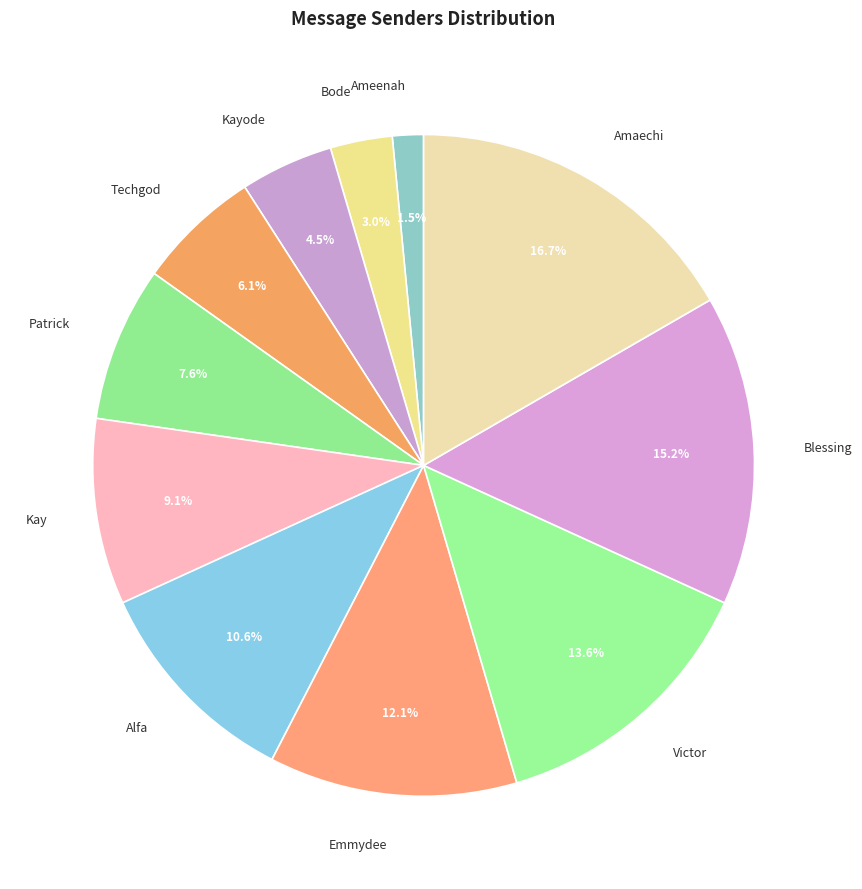

Approximately how many times larger is the value at Blessing compared to Amaechi?

0.9